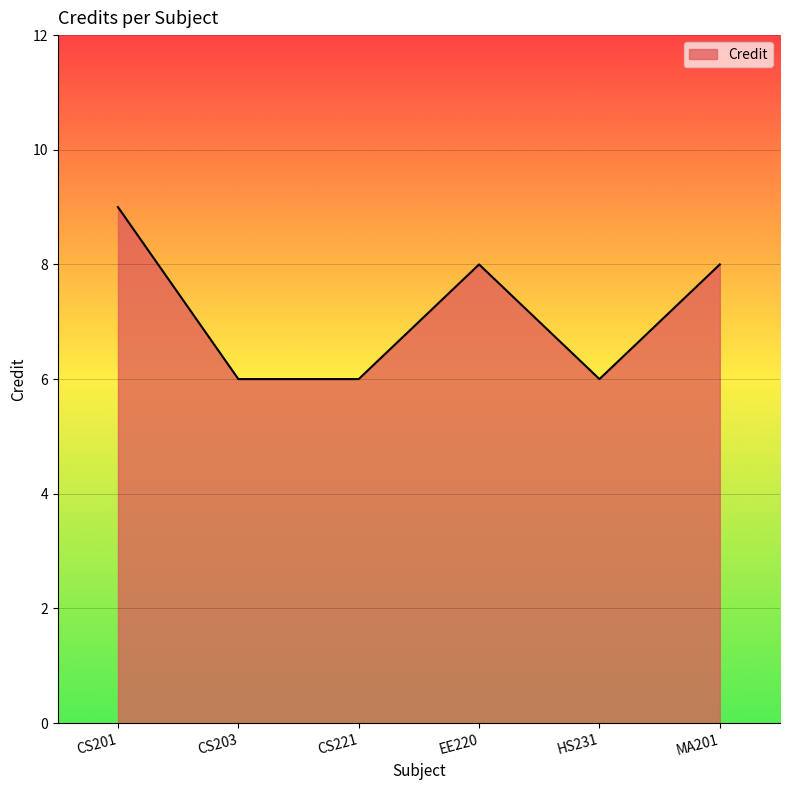

What is the greatest value displayed?

9